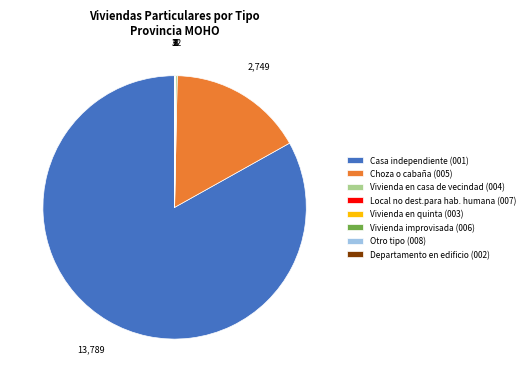

What is the largest slice in the pie chart?

Casa independiente (001)